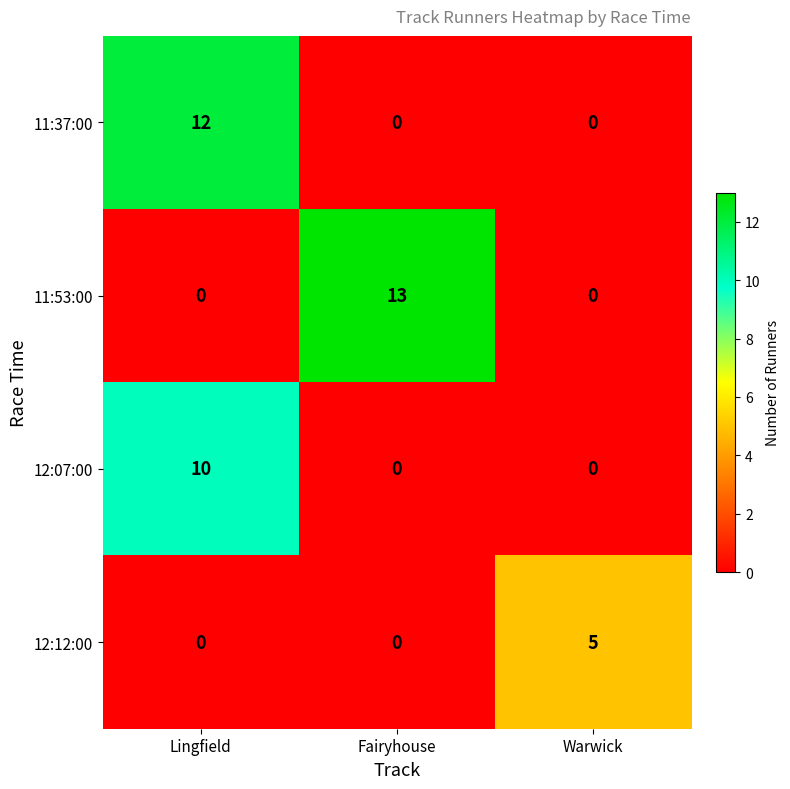

How many 11:37:00 values are between 0 and 12?

3